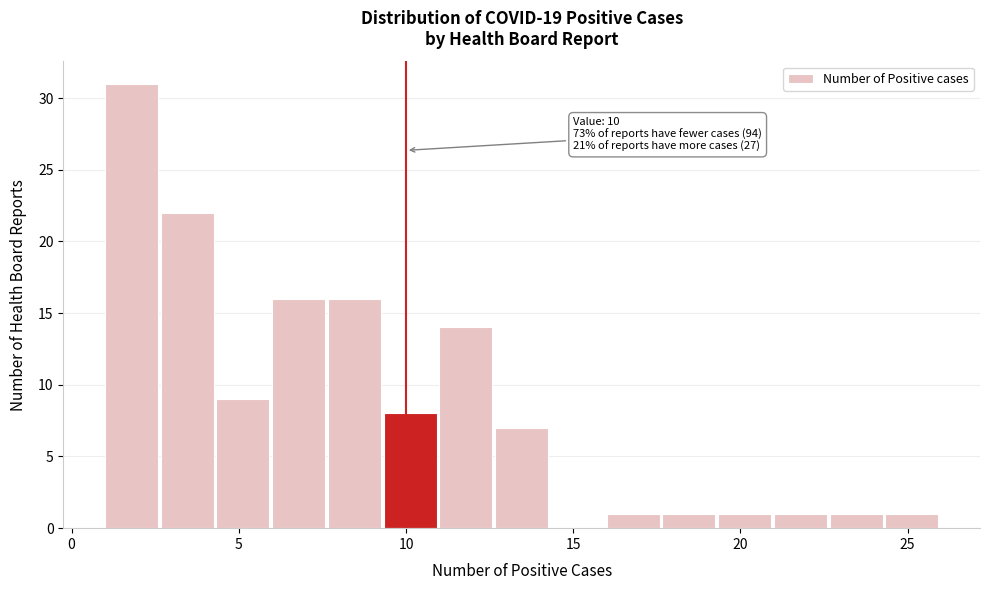

Read against the x-axis, roughly where is the centre of the tallest bar?

2.0